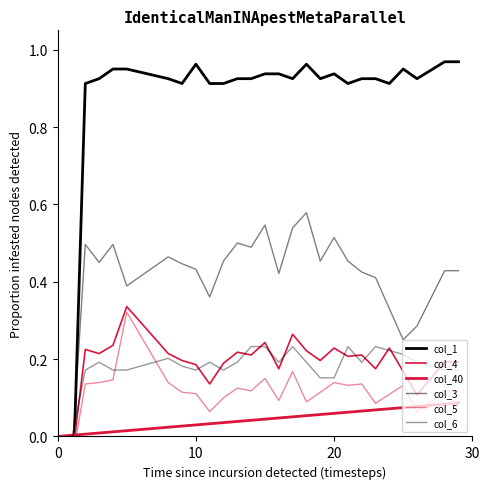

Rank the series by their maximum value, from highest to lowest.

col_1, col_3, col_4, col_5, col_6, col_40